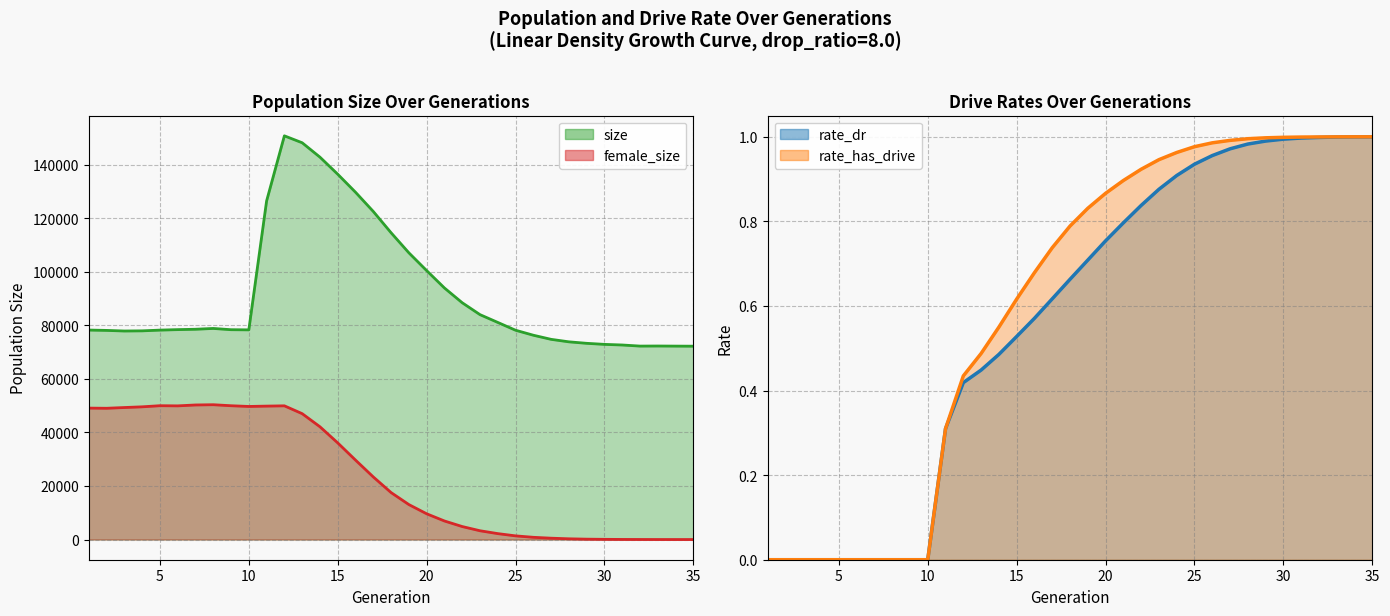

Reading right to left, transcribe all the data shown in this chart.

size: 35=72209.0	34=72240.0	33=72278.0	32=72248.0	31=72656.0	30=72889.0	29=73282.0	28=73836.0	27=74765.0	26=76304.0	25=78170.0	24=81085.0	23=83993.0	22=88438.0	21=93955.0	20=100445.0	19=107086.0	18=114579.0	17=122518.0	16=129708.0	15=136433.0	14=142809.0	13=148185.0	12=150771.0	11=126454.0	10=78307.0	9=78367.0	8=78836.0	7=78535.0	6=78396.0	5=78215.0	4=77939.0	3=77880.0	2=78105.0	1=78235.0
female_size: 35=0.0	34=1.0	33=6.0	32=19.0	31=36.0	30=74.0	29=142.0	28=276.0	27=503.0	26=834.0	25=1370.0	24=2213.0	23=3280.0	22=4854.0	21=6933.0	20=9620.0	19=13062.0	18=17545.0	17=23376.0	16=29671.0	15=36091.0	14=42118.0	13=47014.0	12=49938.0	11=49832.0	10=49704.0	9=49973.0	8=50350.0	7=50256.0	6=49922.0	5=49984.0	4=49565.0	3=49301.0	2=49024.0	1=49087.0
rate_dr: 35=1.0	34=1.0	33=1.0	32=1.0	31=1.0	30=1.0	29=1.0	28=1.0	27=1.0	26=1.0	25=0.9	24=0.9	23=0.9	22=0.8	21=0.8	20=0.8	19=0.7	18=0.7	17=0.6	16=0.6	15=0.5	14=0.5	13=0.4	12=0.4	11=0.3	10=0.0	9=0.0	8=0.0	7=0.0	6=0.0	5=0.0	4=0.0	3=0.0	2=0.0	1=0.0
rate_has_drive: 35=1.0	34=1.0	33=1.0	32=1.0	31=1.0	30=1.0	29=1.0	28=1.0	27=1.0	26=1.0	25=1.0	24=1.0	23=0.9	22=0.9	21=0.9	20=0.9	19=0.8	18=0.8	17=0.7	16=0.7	15=0.6	14=0.5	13=0.5	12=0.4	11=0.3	10=0.0	9=0.0	8=0.0	7=0.0	6=0.0	5=0.0	4=0.0	3=0.0	2=0.0	1=0.0